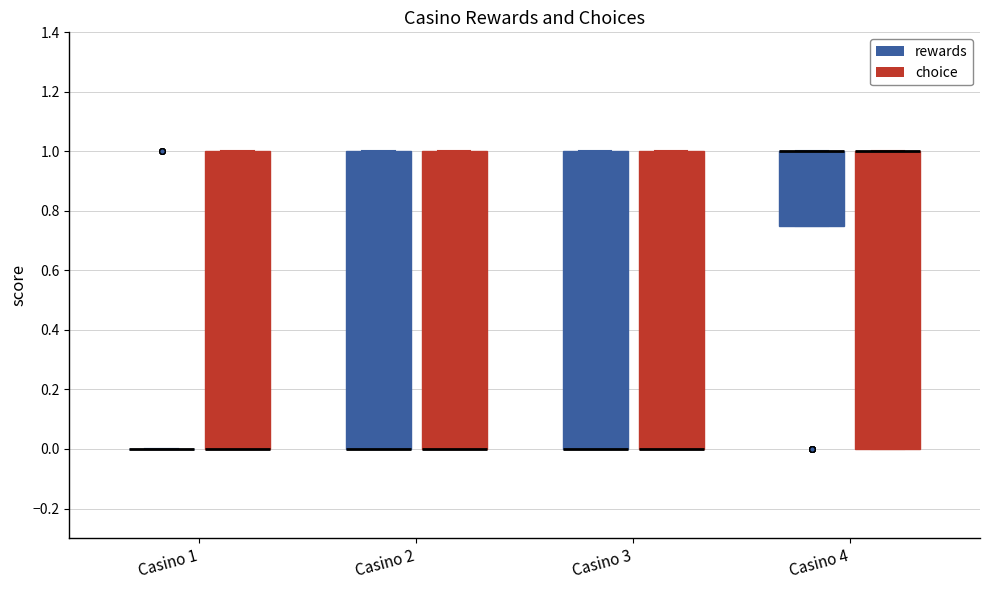

Reading left to right, read every box against the y-axis: the position of its median line, the range the box covers, and the ends of its whiskers. The values are not printed on the chart, so give them approximately, as read against the axis.

Casino 1 (rewards): box collapsed to a line at 0.00, whiskers 0.00 to 0.00
Casino 1 (choice): median 0.00 (drawn on the box's lower edge), box 0.00 to 1.00, whiskers 0.00 to 1.00
Casino 2 (rewards): median 0.00 (drawn on the box's lower edge), box 0.00 to 1.00, whiskers 0.00 to 1.00
Casino 2 (choice): median 0.00 (drawn on the box's lower edge), box 0.00 to 1.00, whiskers 0.00 to 1.00
Casino 3 (rewards): median 0.00 (drawn on the box's lower edge), box 0.00 to 1.00, whiskers 0.00 to 1.00
Casino 3 (choice): median 0.00 (drawn on the box's lower edge), box 0.00 to 1.00, whiskers 0.00 to 1.00
Casino 4 (rewards): median 1.00 (drawn on the box's upper edge), box 0.76 to 1.00, whiskers 0.76 to 1.00
Casino 4 (choice): median 1.00 (drawn on the box's upper edge), box 0.00 to 1.00, whiskers 0.00 to 1.00